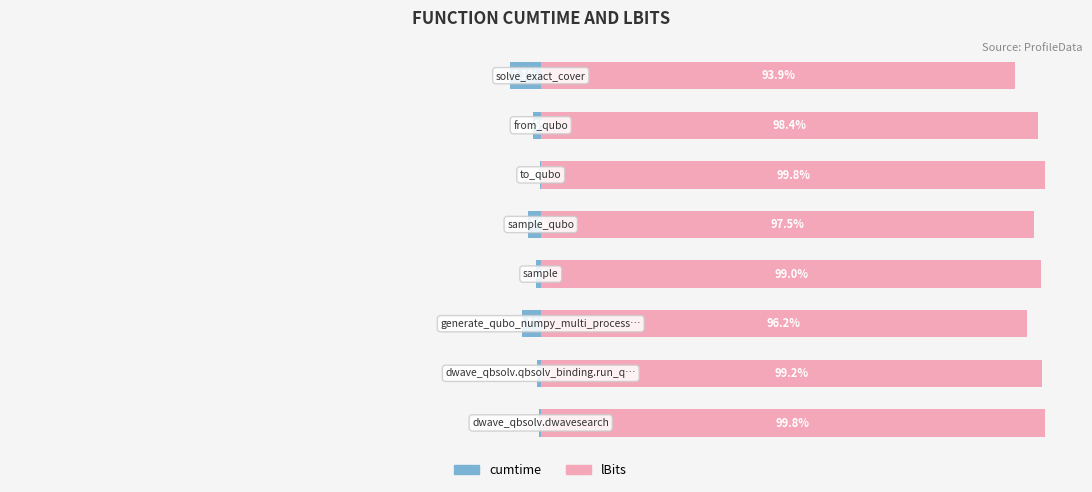

What are all the series names shown in the legend?

cumtime, lBits